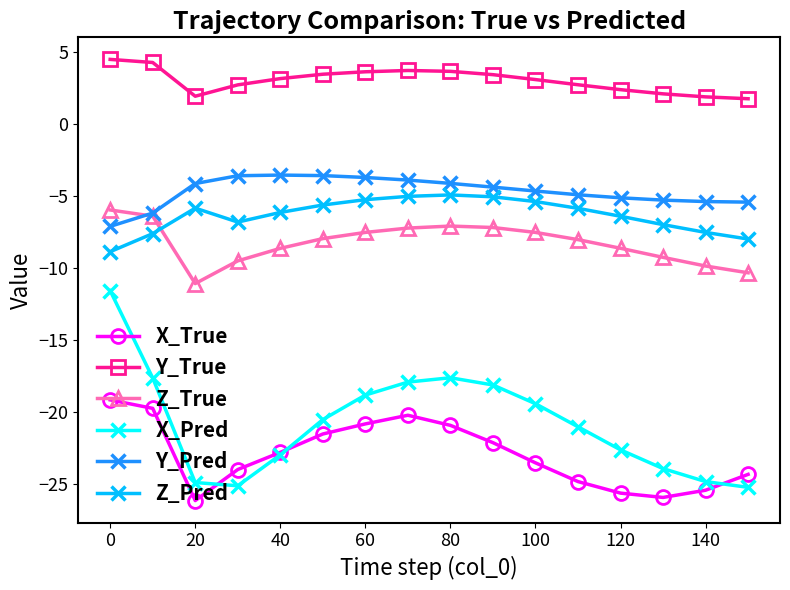

What is the minimum value for X_Pred?

-25.2